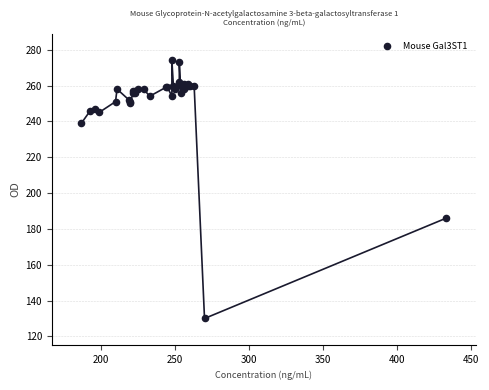

What Y value in the scatter plot is closest to 202?

186